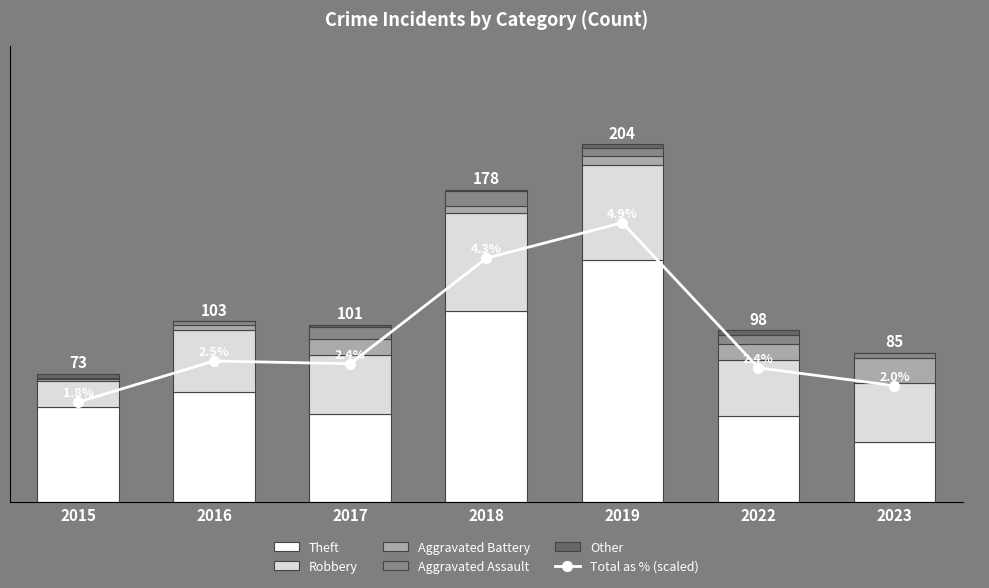

How many data points in Theft are less than 54?

3